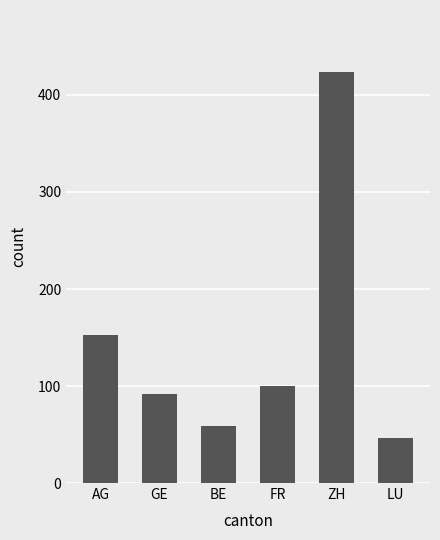

List the labels in order of value, largest first.

ZH, AG, FR, GE, BE, LU